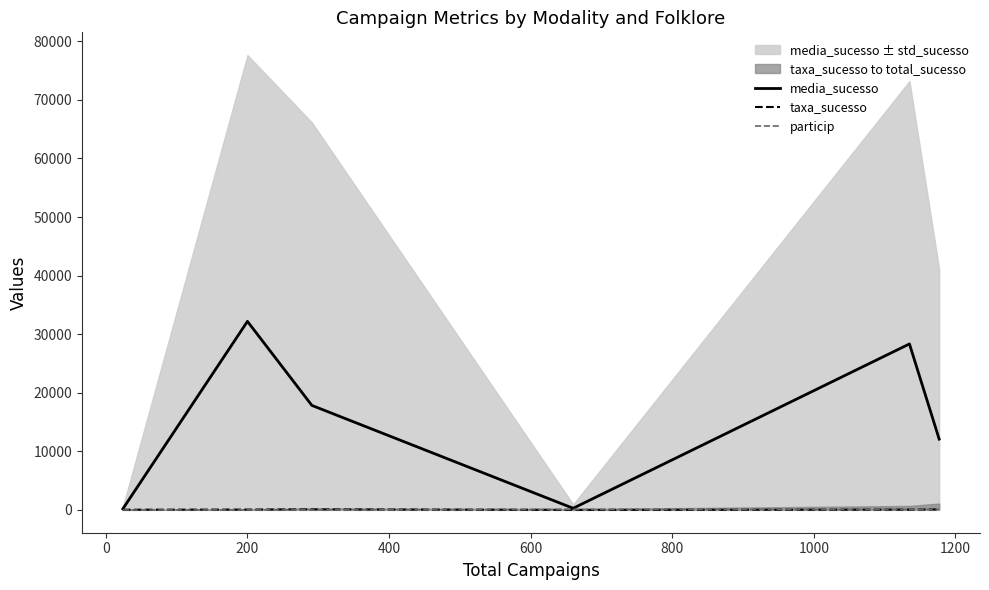

What is the highest value of the media_sucesso series?

32195.1